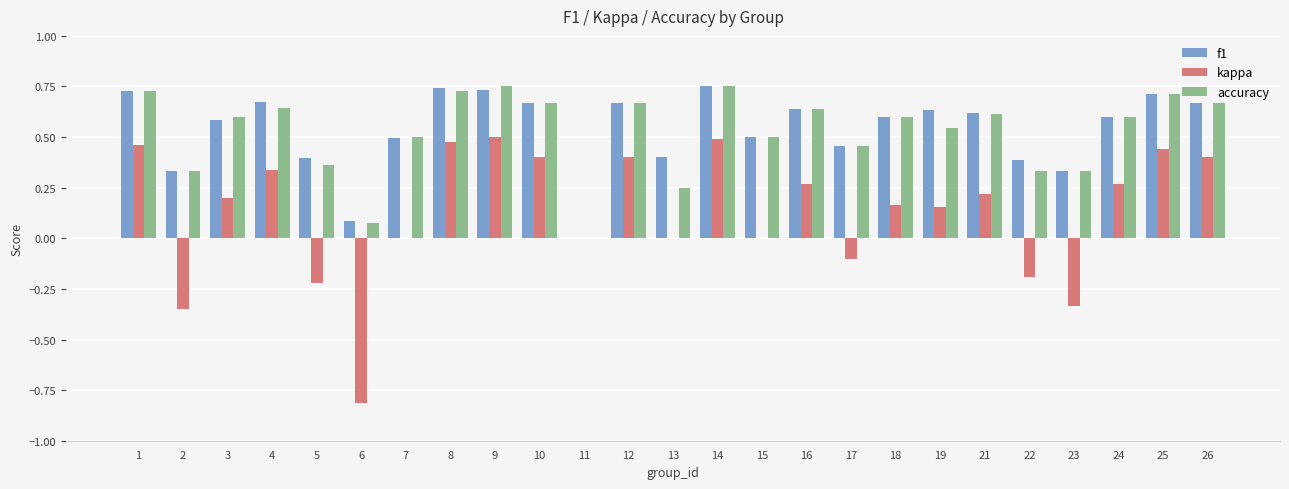

Which series changed the most between 12 and 18?

kappa